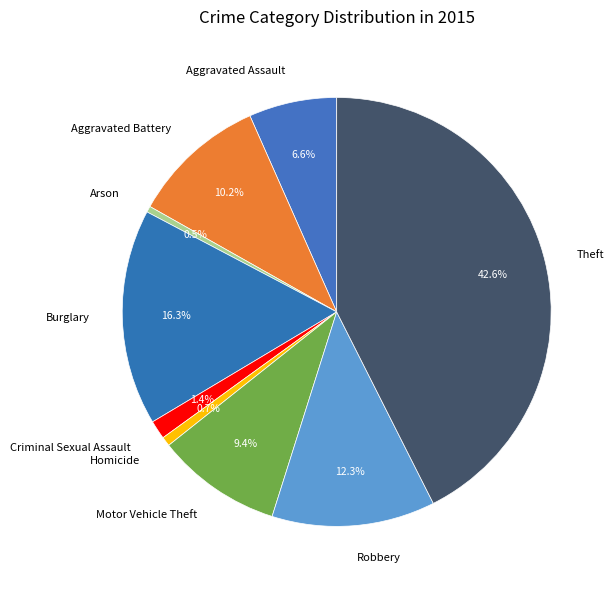

Is there any slice that represents more than half of the pie?

No